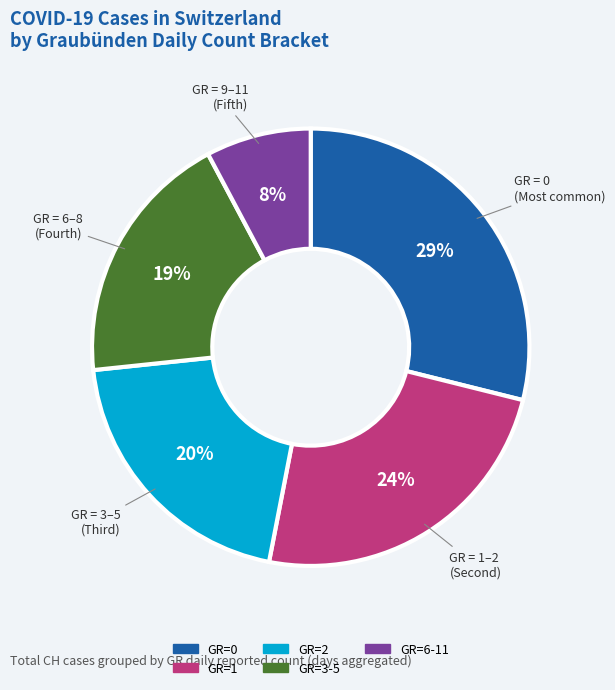

Count the number of slices in the pie.

5